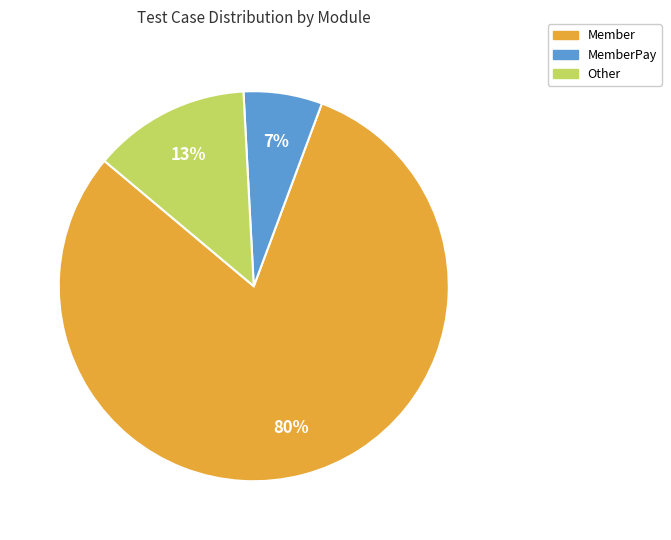

To the nearest percent, what is the average slice percentage?

33%